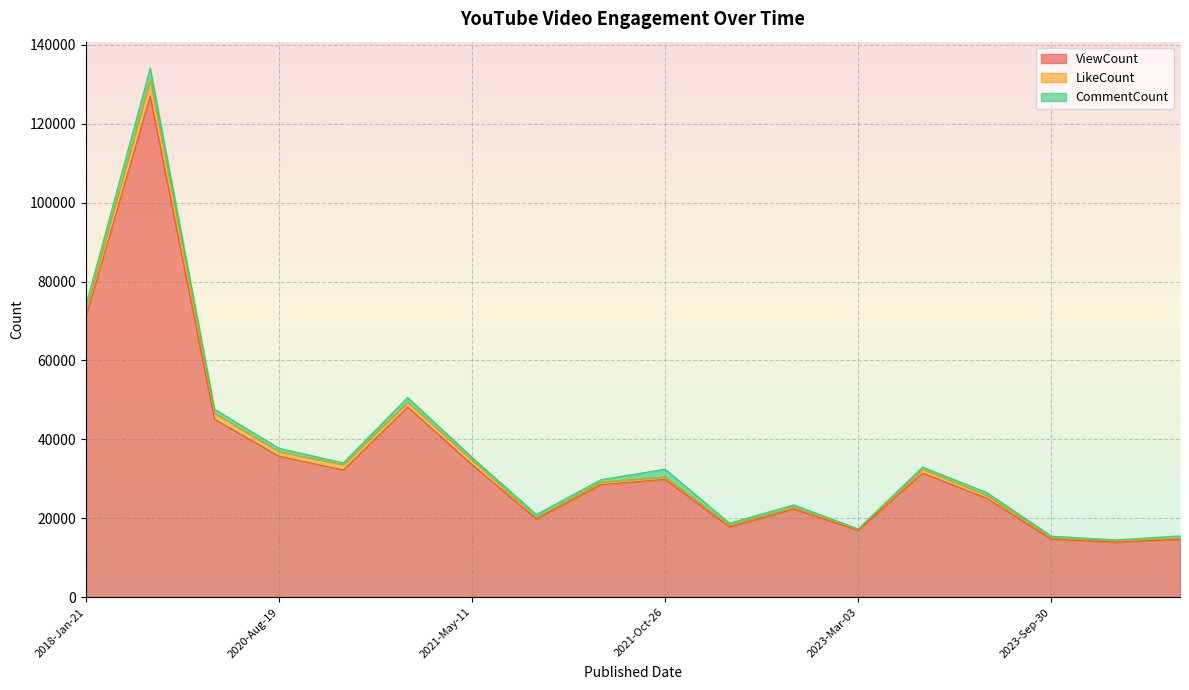

What are all the series names shown in the legend?

ViewCount, LikeCount, CommentCount